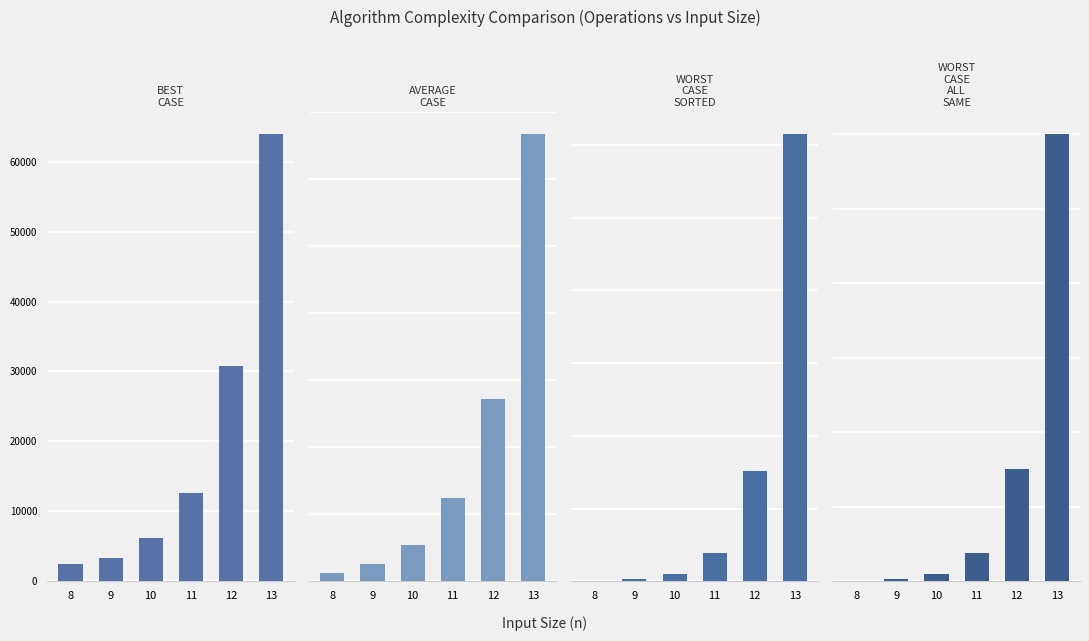

What is the minimum value shown in the chart?

2500